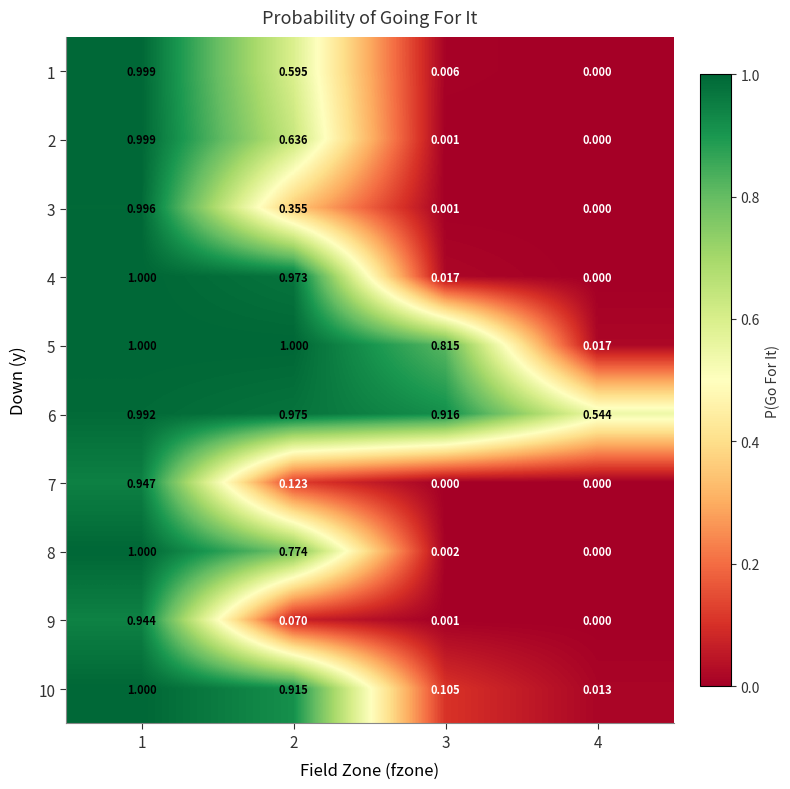

Is the value of 2 at 1 greater than the value of 5 at 2?

No